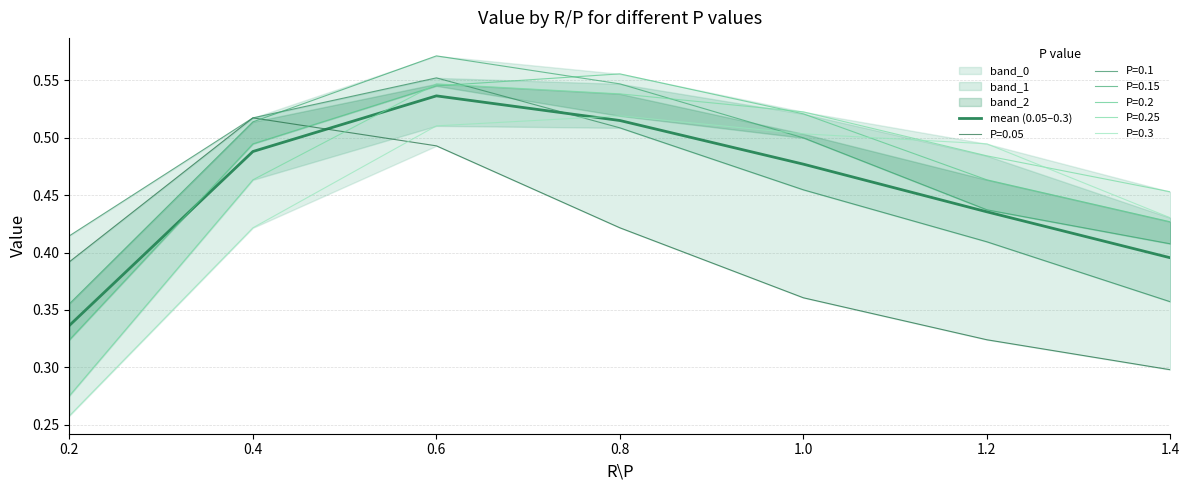

List the labels in order of value, smallest first.

0.2, 1.4, 1.2, 1.0, 0.4, 0.8, 0.6